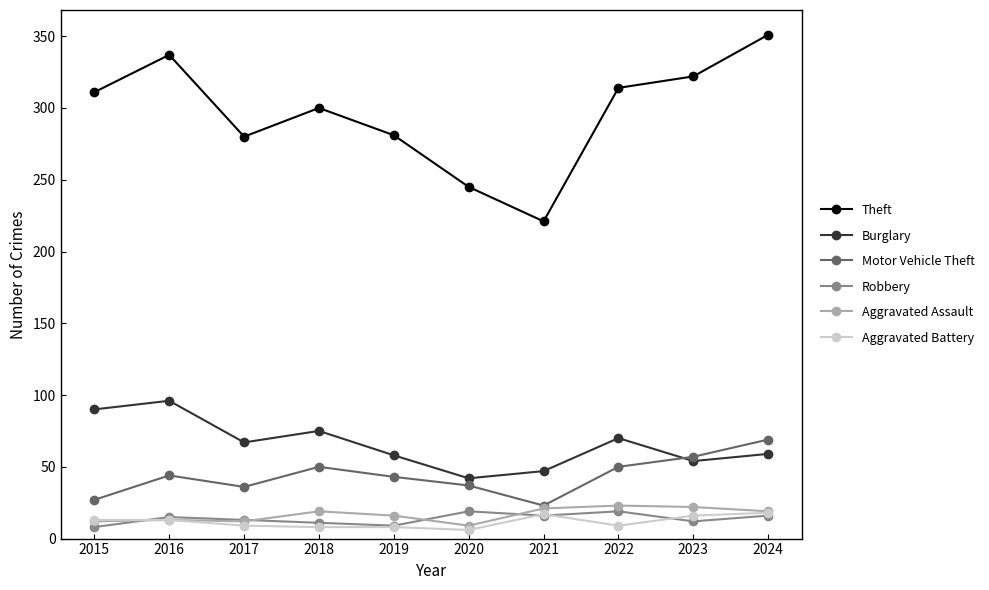

What are all the series names shown in the legend?

Theft, Burglary, Motor Vehicle Theft, Robbery, Aggravated Assault, Aggravated Battery